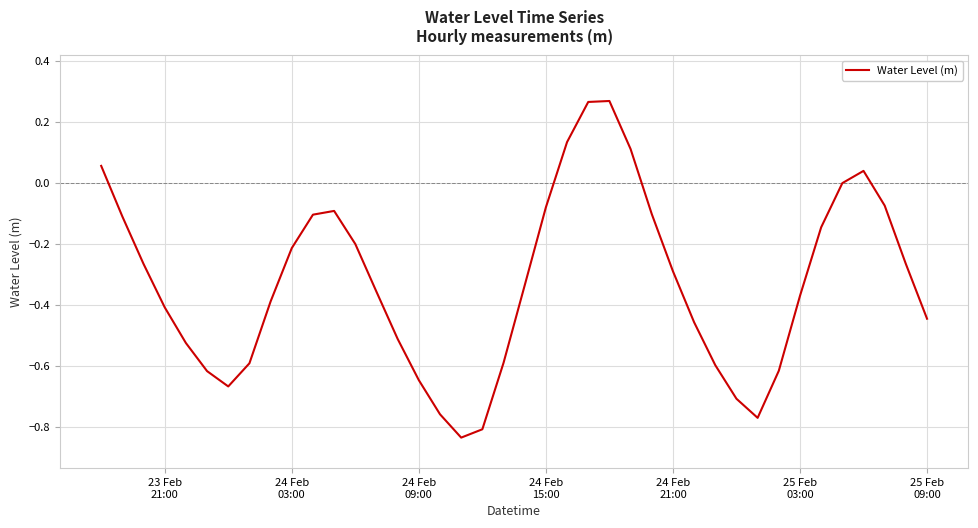

What is the difference between the maximum and minimum values?

1.1